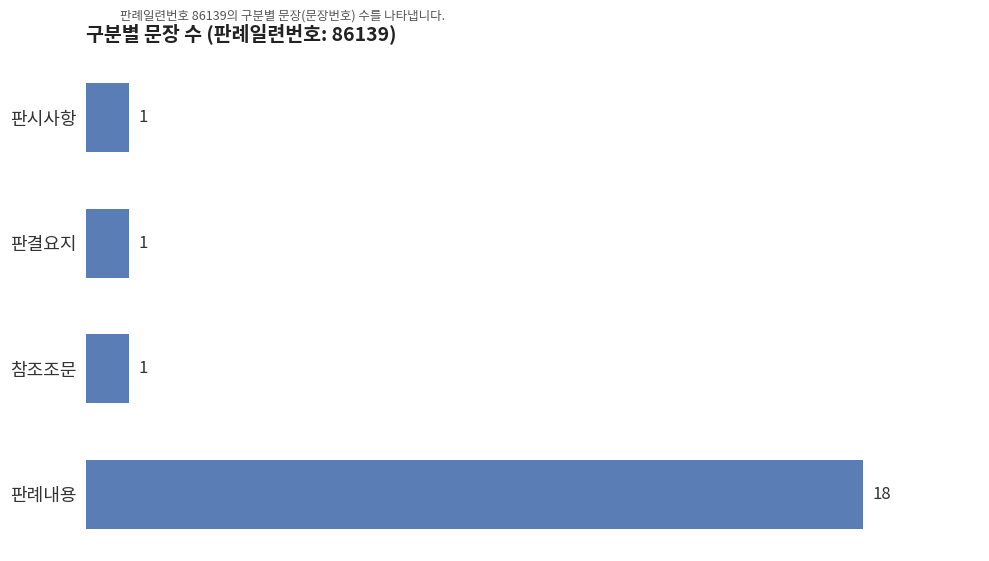

What is the change in value from 참조조문 to 판례내용?

+17